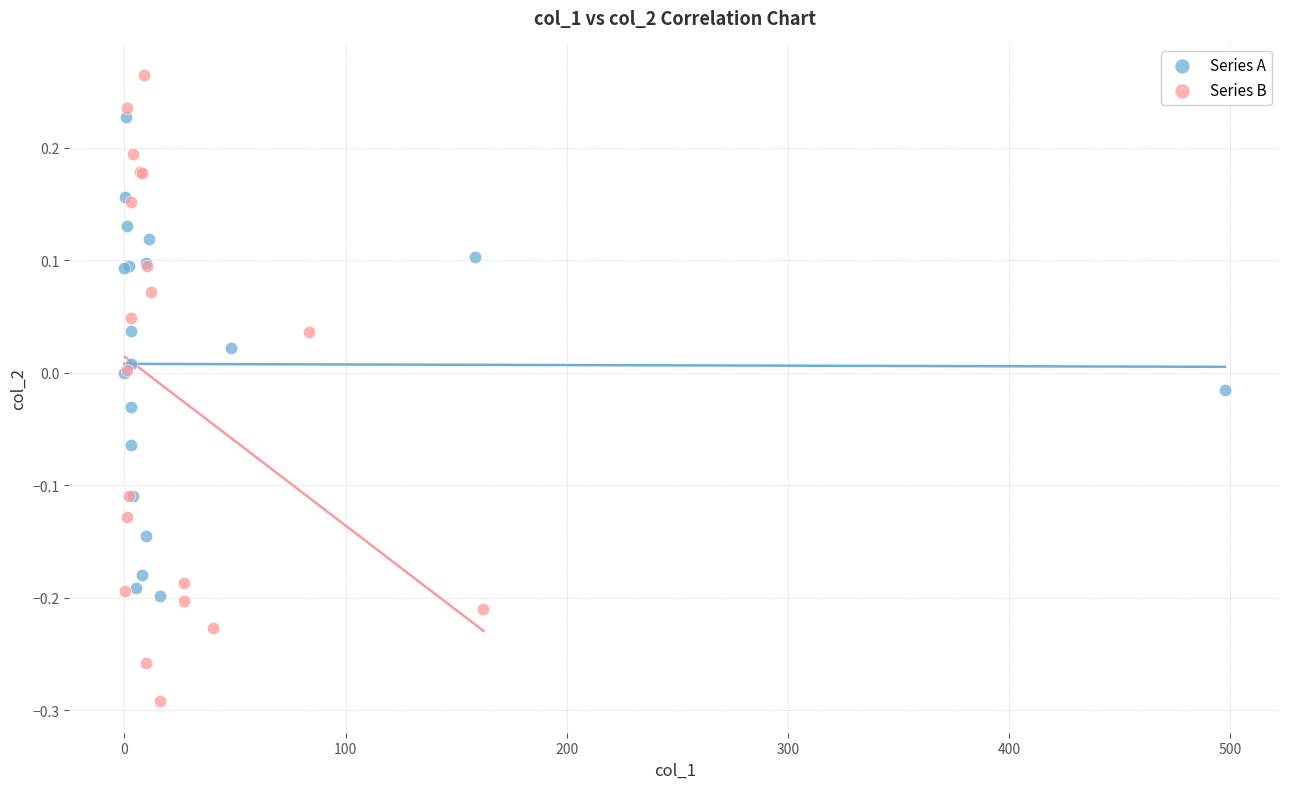

Which series has the widest spread of Y values?

Series B